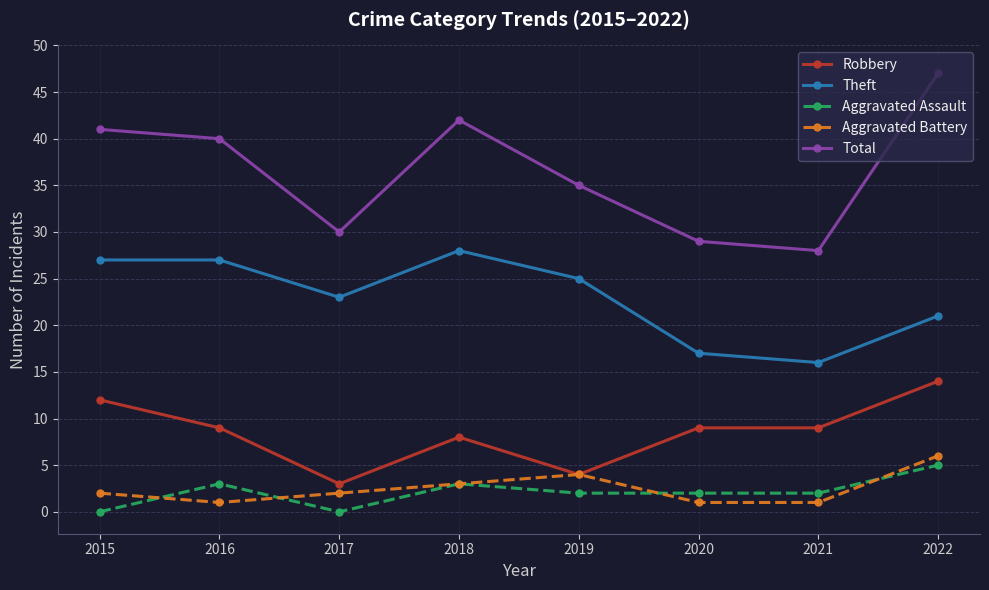

What is the difference between the maximum and second lowest values in the Robbery series?

10